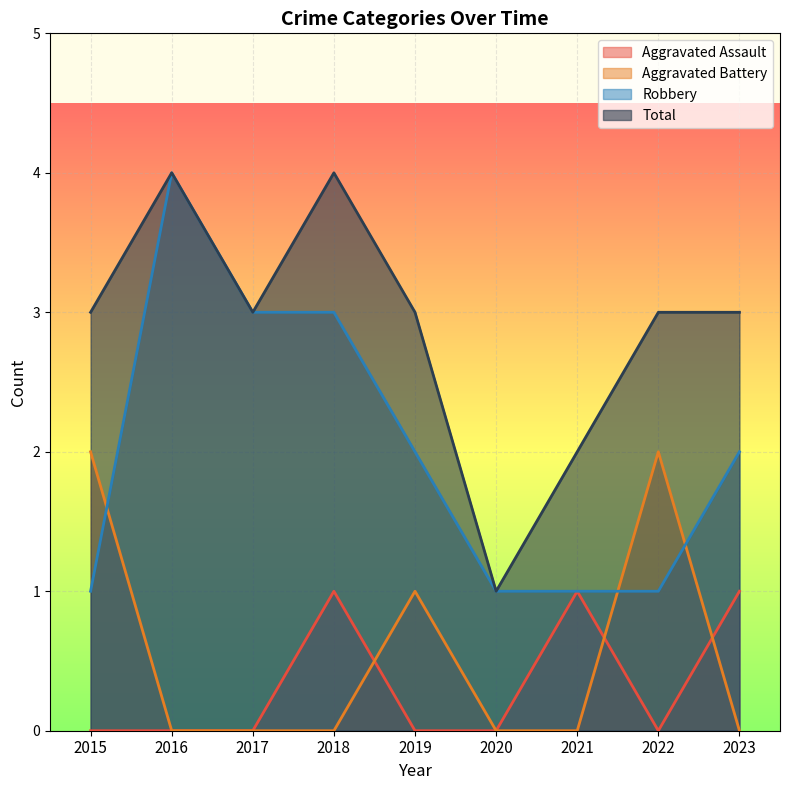

What is the minimum value for Total?

1